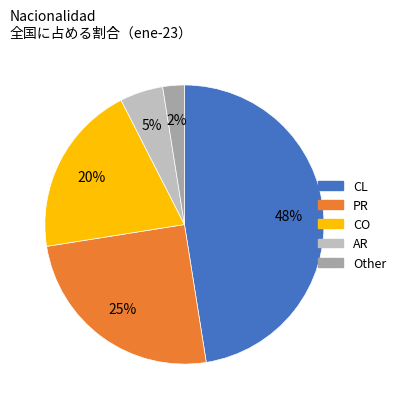

Does any single category account for the majority?

No